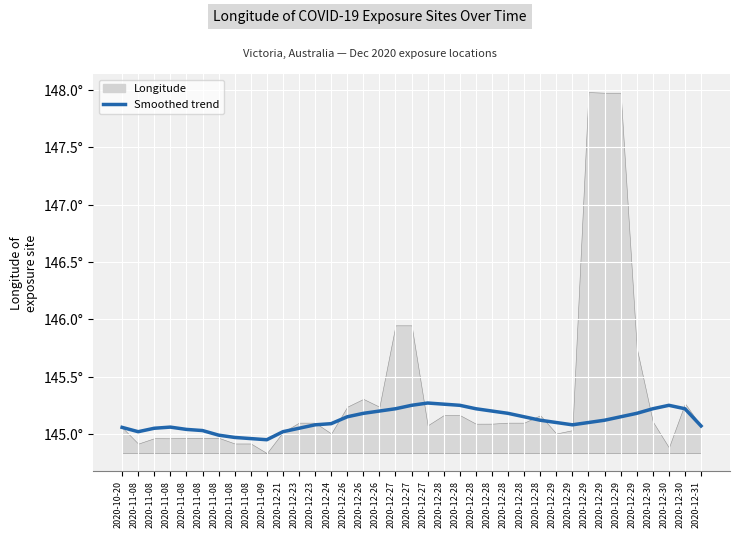

True or false: the data shows 234.6 at 2020-12-29.

False